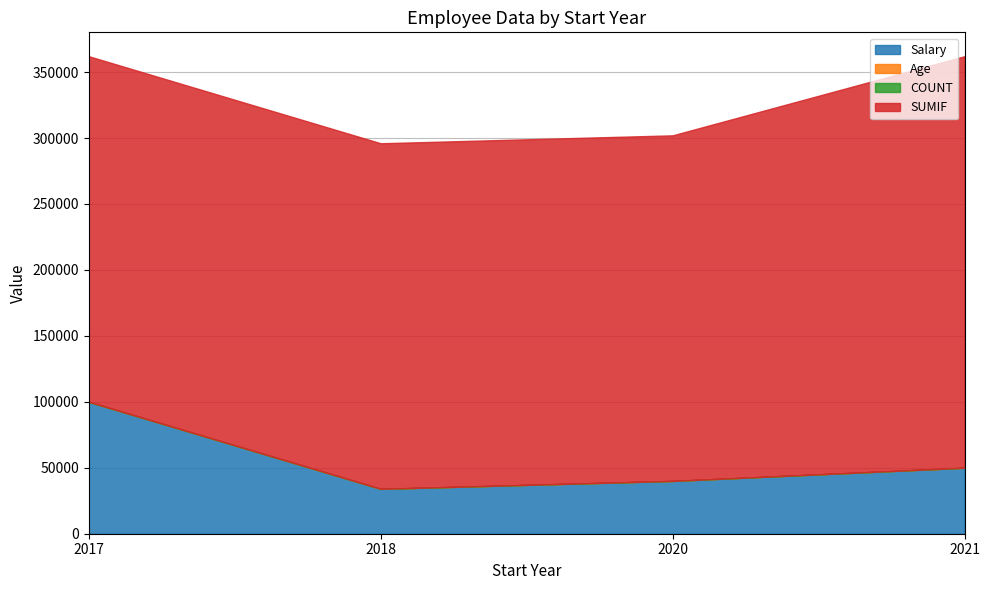

True or false: SUMIF has more than 2 interior local peaks.

False